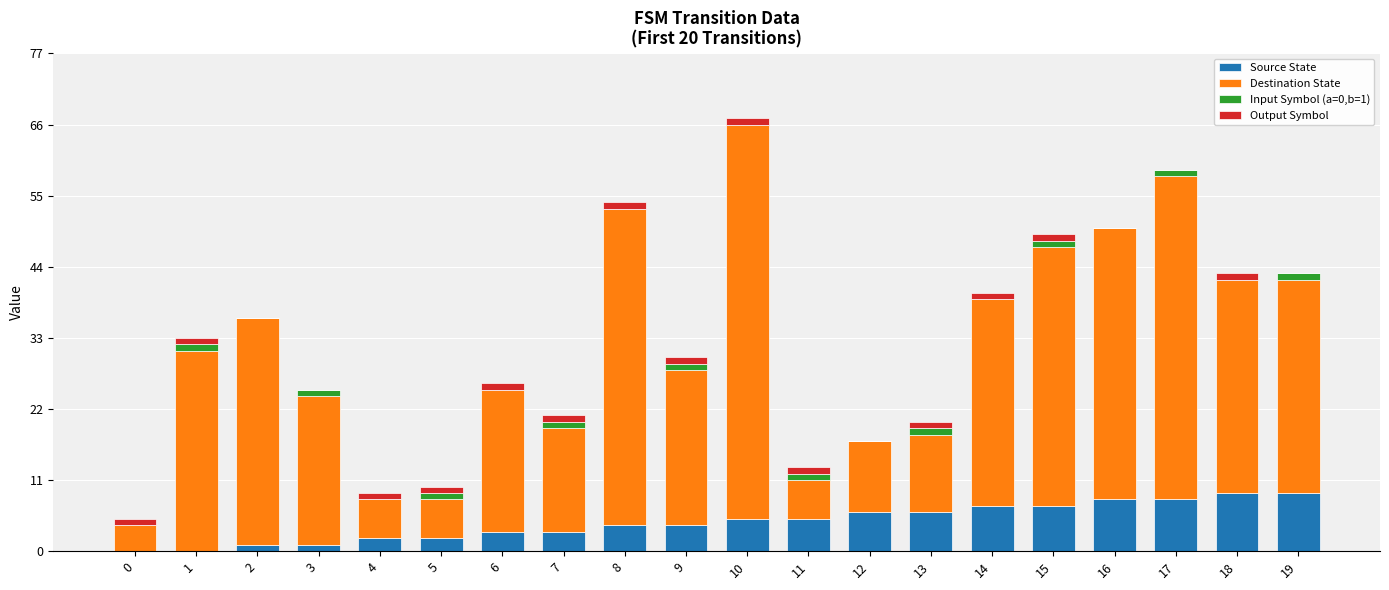

At which category is the sum across all series the highest?

10